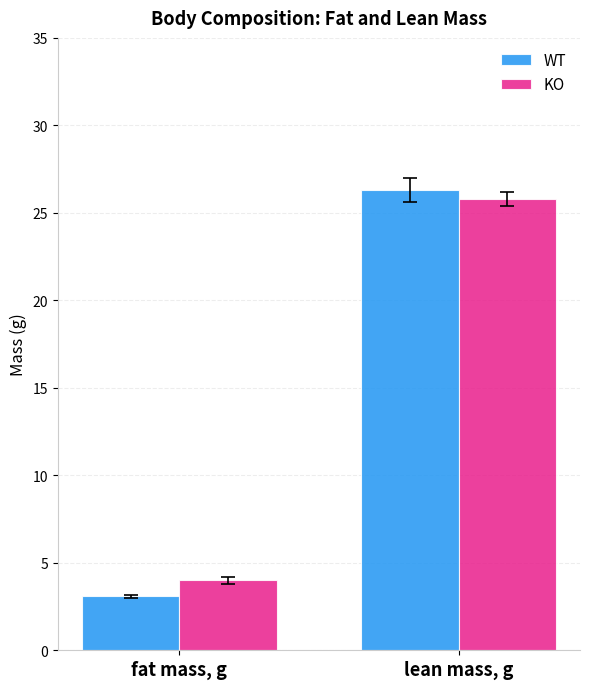

What is the value of the WT bar at the 1st from the left?

3.1